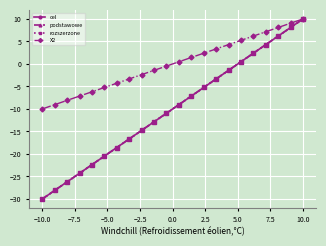

True or false: X2 and podstawowe cross at least once.

False